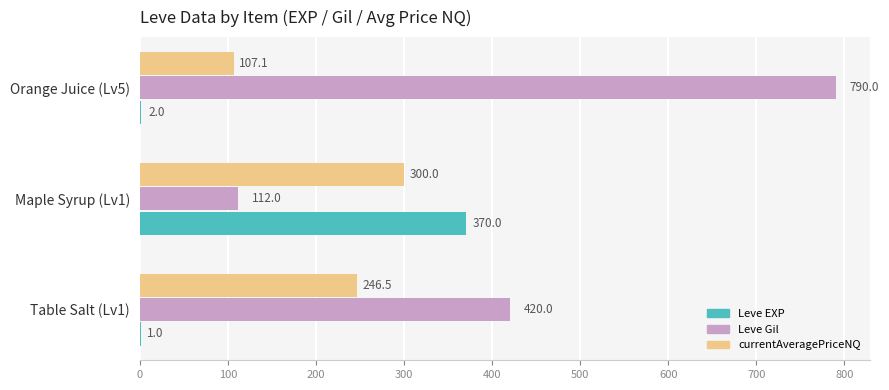

Is it true that Leve Gil equals 641.0 at Table Salt (Lv1)?

False